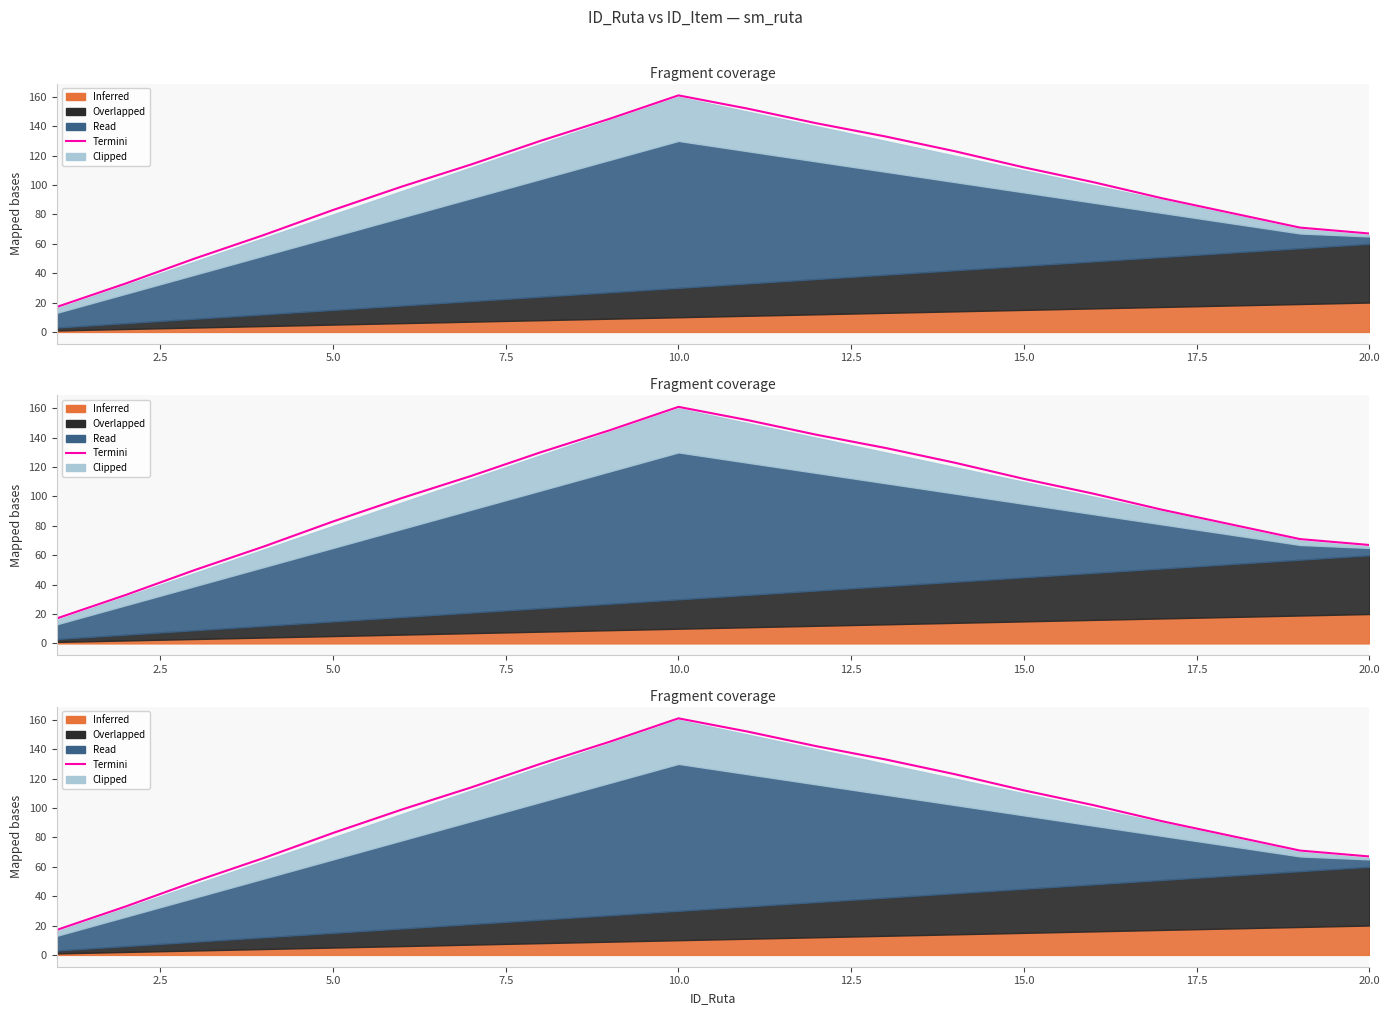

What is the label of the 5th point from the left?

5.0